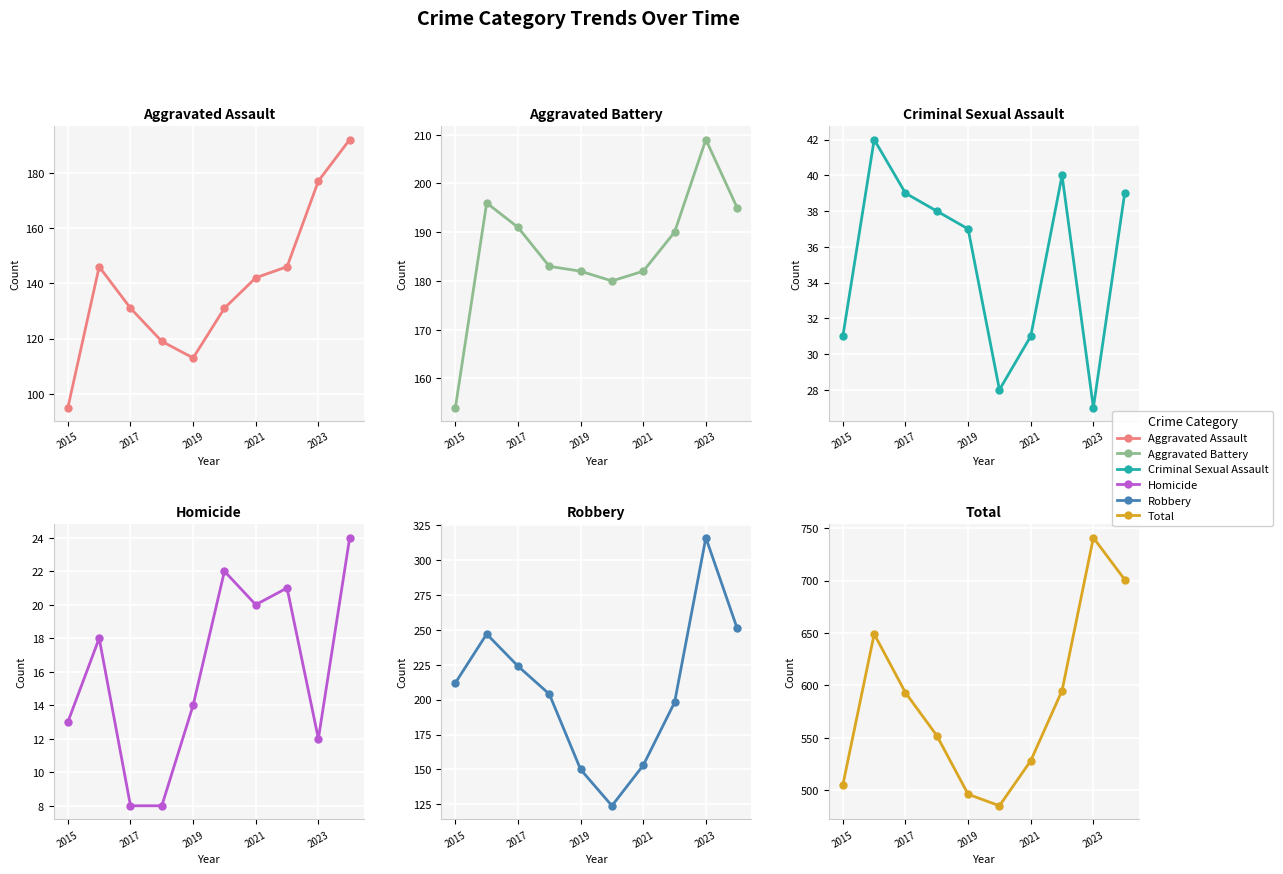

Which series has the largest range (max minus min)?

Total